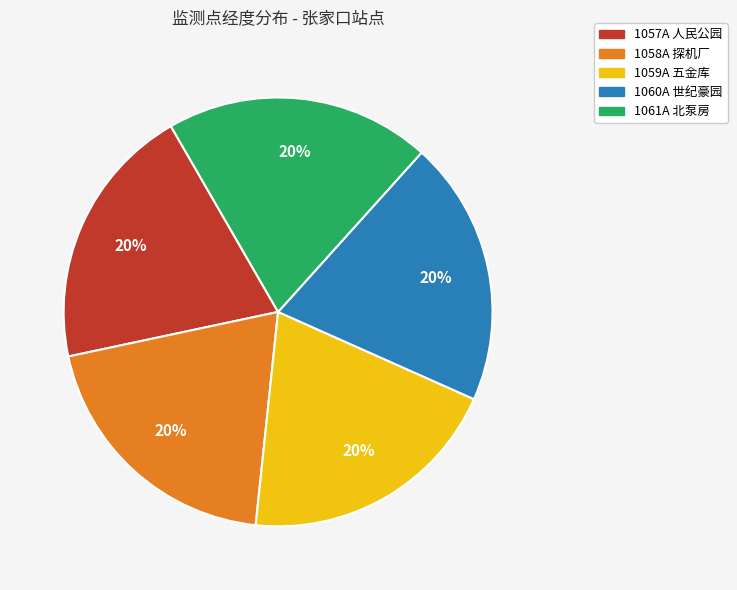

True or false: 1059A 五金库 accounts for 29% of the total.

False